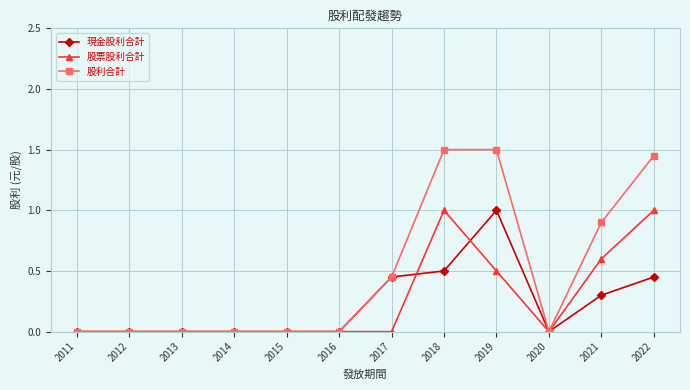

What is the total value across all series at 2017?

0.9